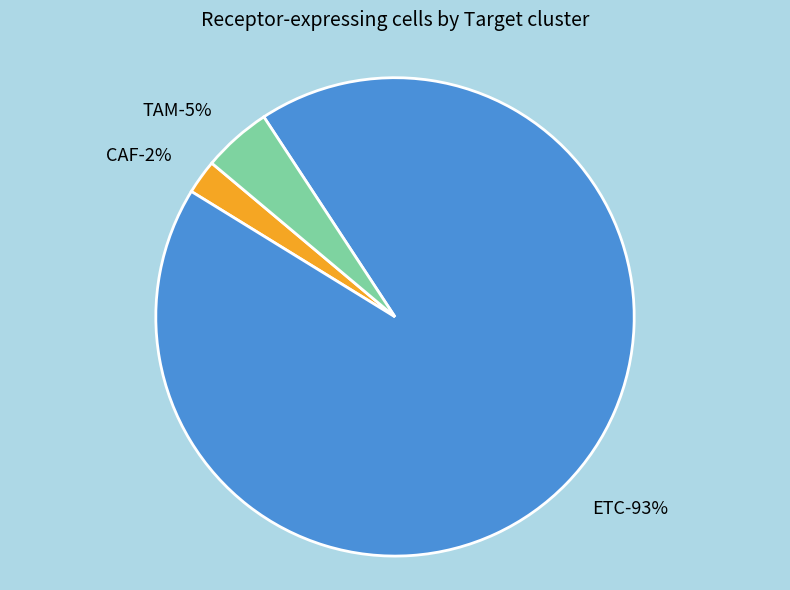

True or false: TAM accounts for 13% of the total.

False